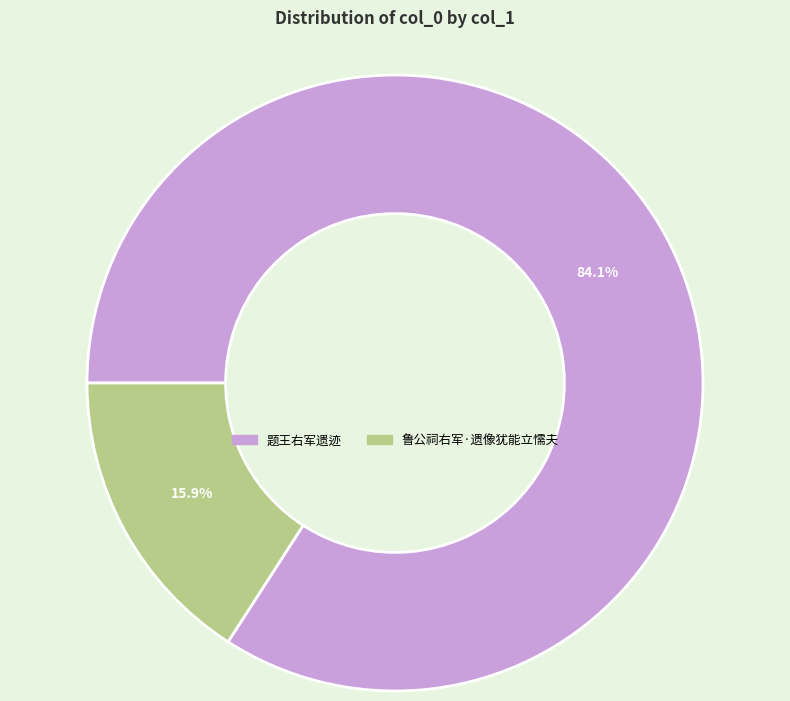

Which slice is the smallest?

鲁公祠右军·遗像犹能立懦夫